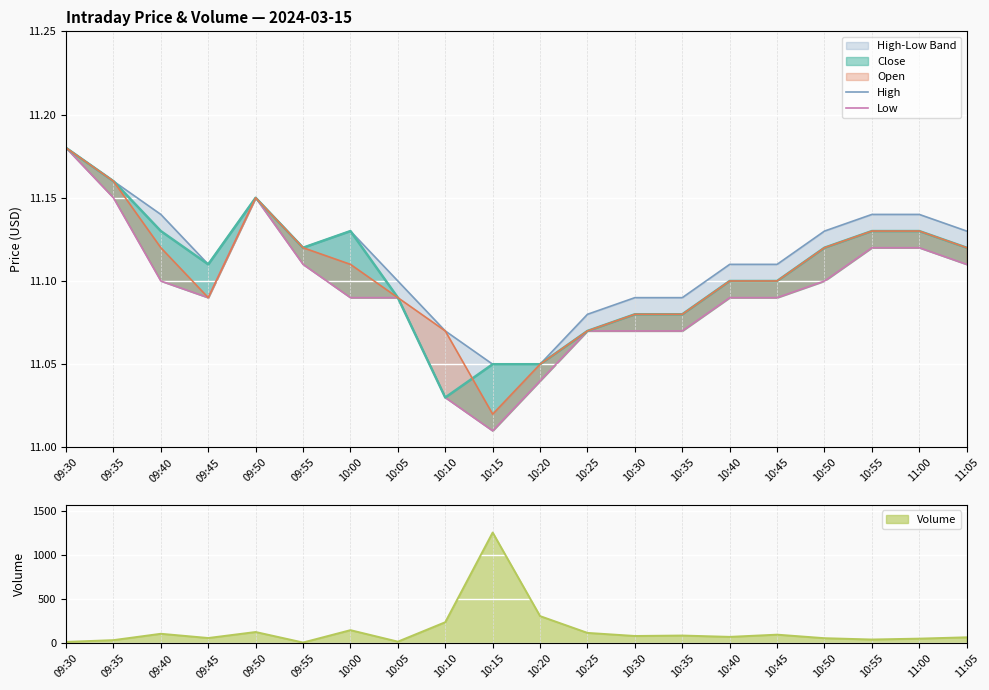

Read the High value at 09:55.

11.1